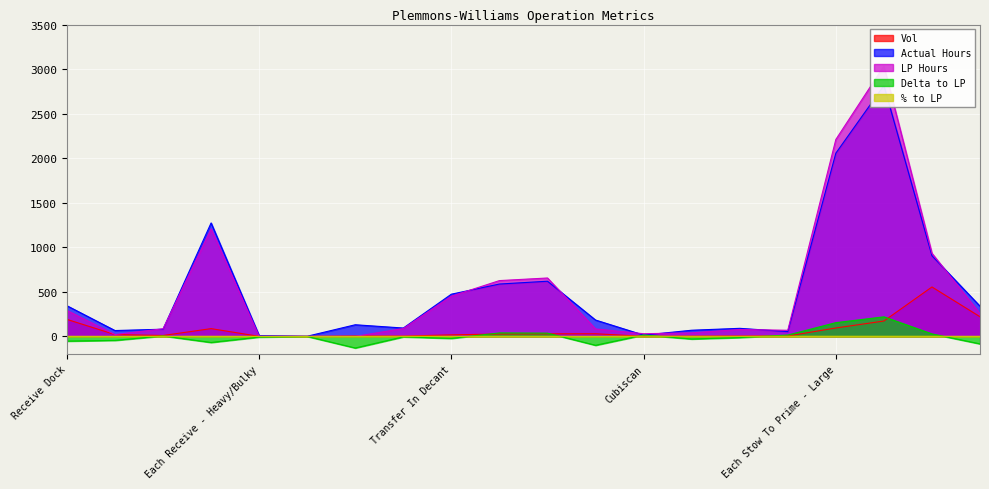

Which category has the highest value across all series?

Stow to Prime - Total